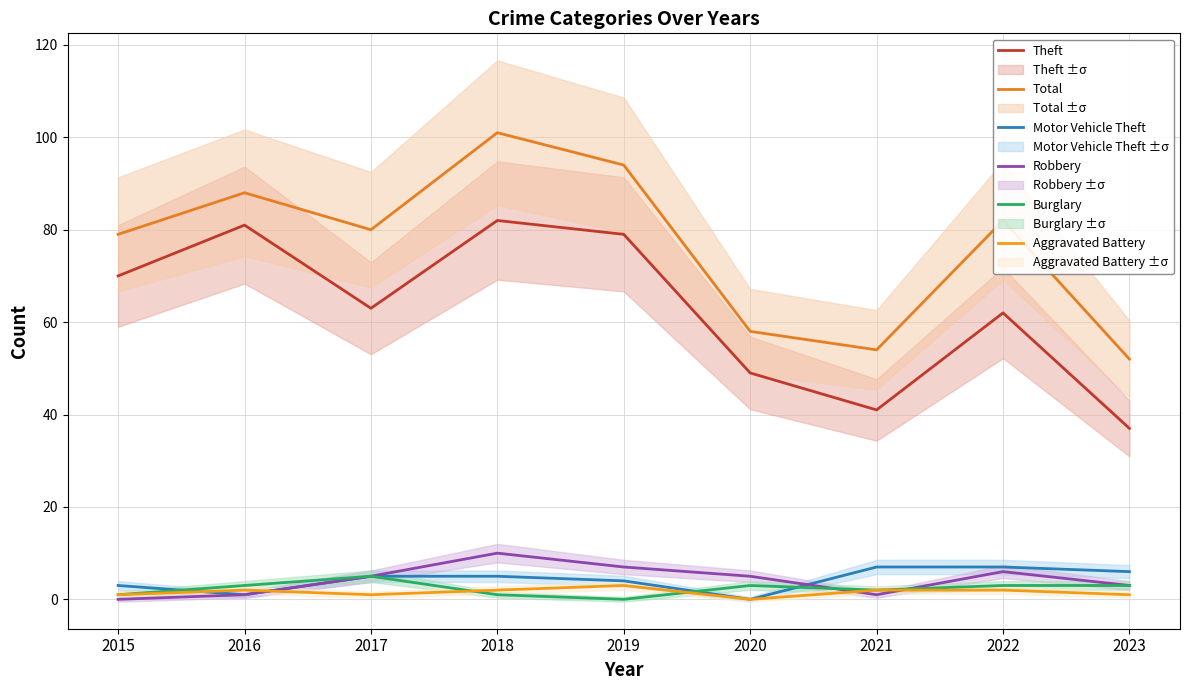

True or false: Burglary has more than 1 interior local peaks.

True